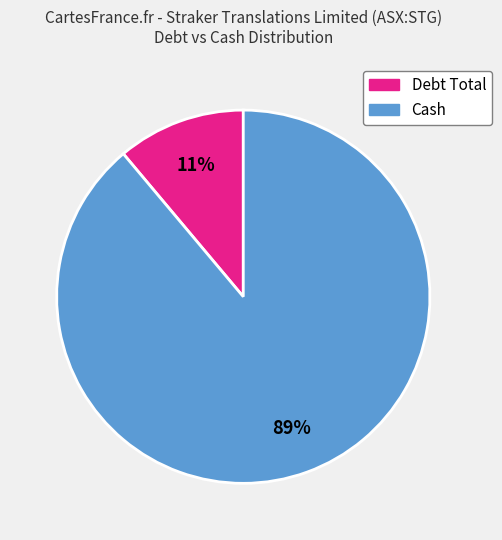

Does any single category account for the majority?

Yes